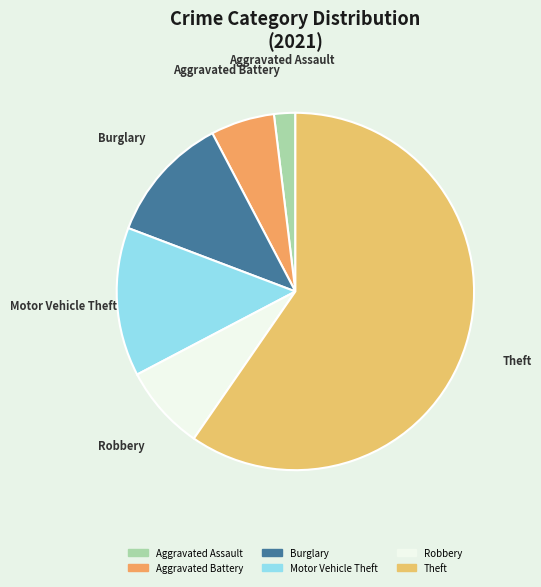

How many segments does this pie chart have?

6